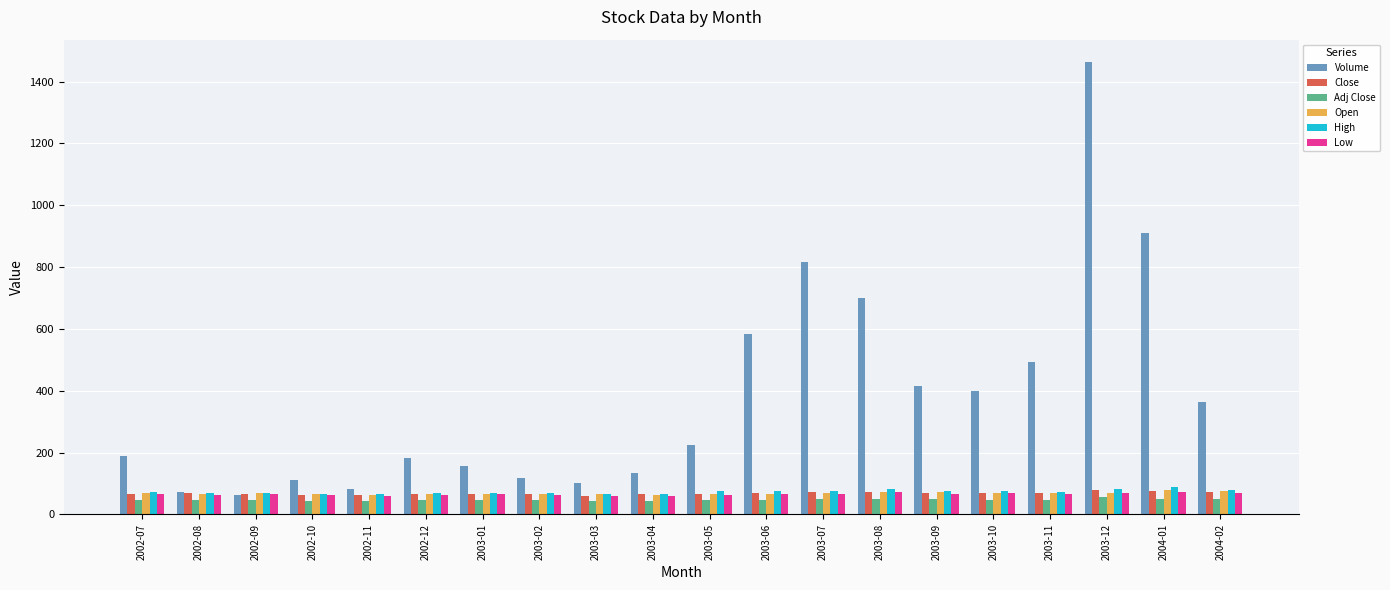

What is the maximum value shown in the chart?

1462.4